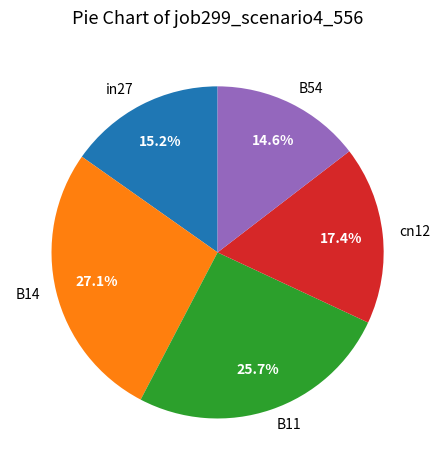

The B11 slice represents 20% of the pie. True or false?

False